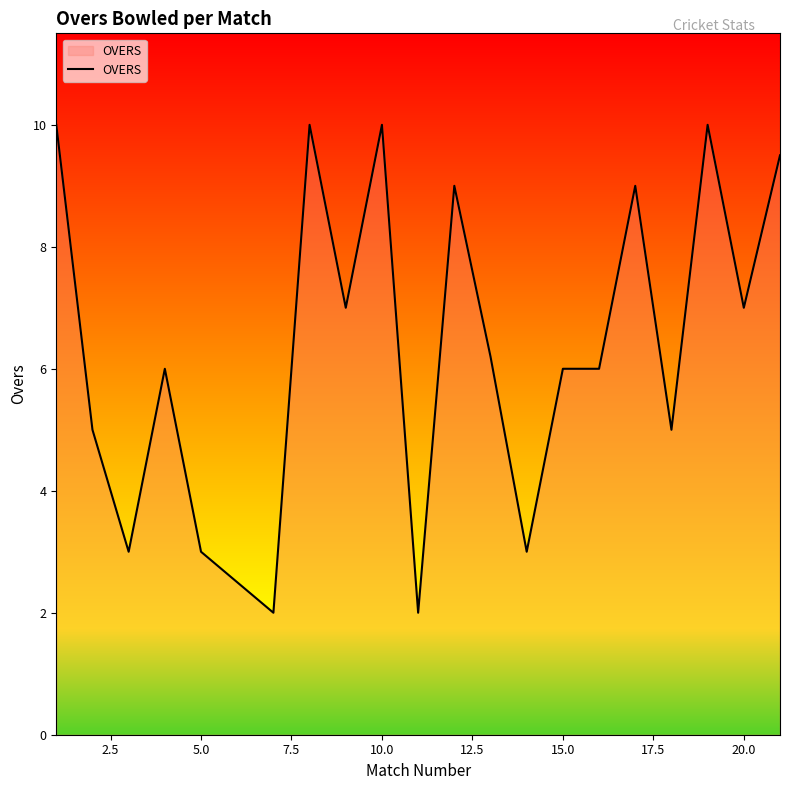

What is the smallest value displayed?

2.0